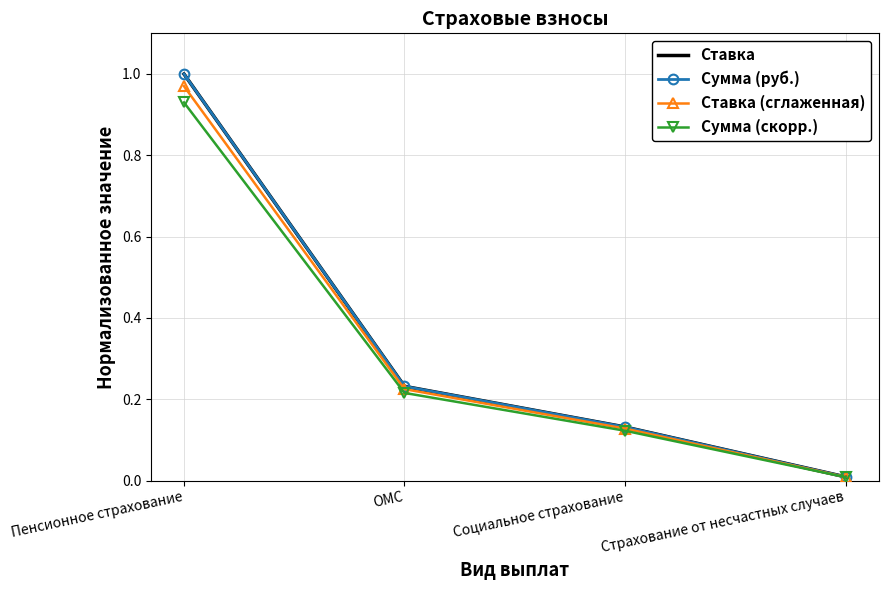

Reading right to left, transcribe all the data shown in this chart.

Ставка: 0.0	0.1	0.2	1.0
Сумма (руб.): 0.0	0.1	0.2	1.0
Ставка (сглаженная): 0.0	0.1	0.2	1.0
Сумма (скорр.): 0.0	0.1	0.2	0.9